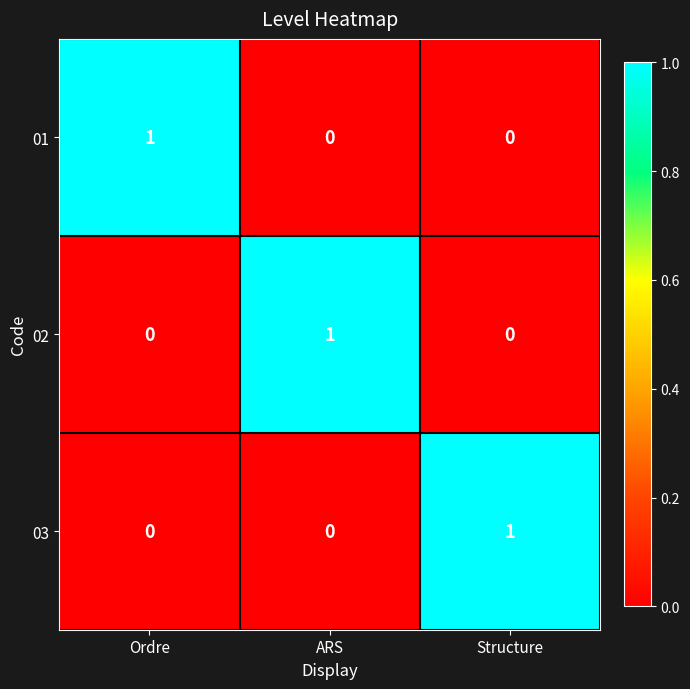

At how many categories does at least one series exceed 0?

3